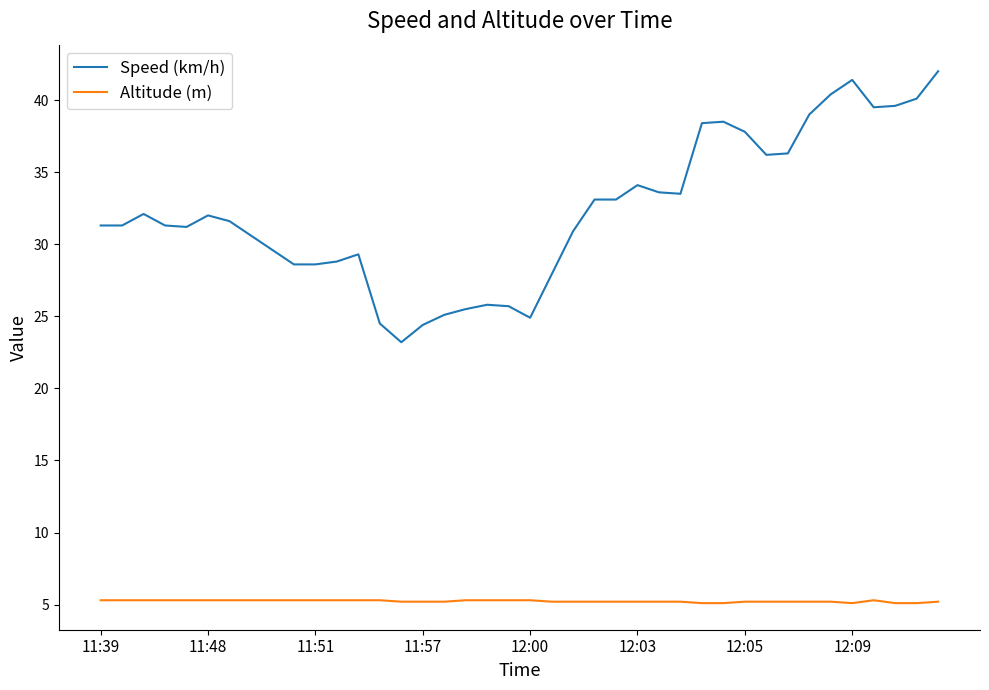

List the series in order of their peak value, lowest first.

Altitude (m), Speed (km/h)